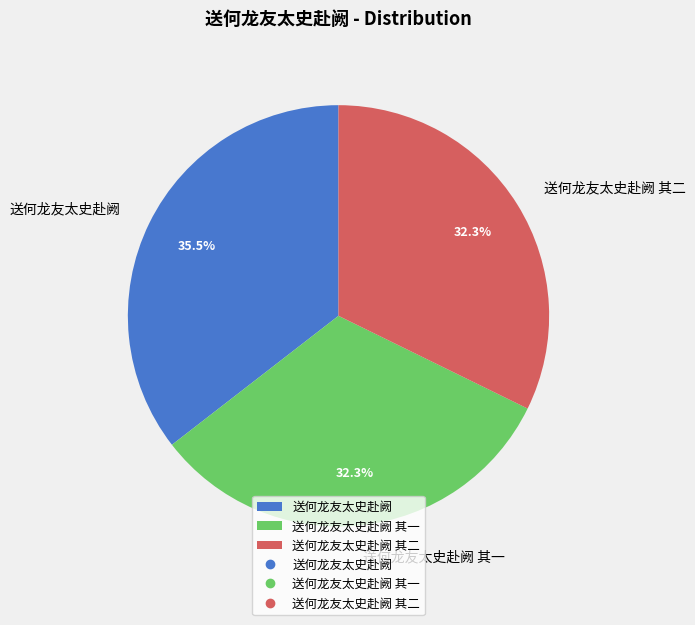

What portion of the pie excludes 送何龙友太史赴阙 其一?

67.7%